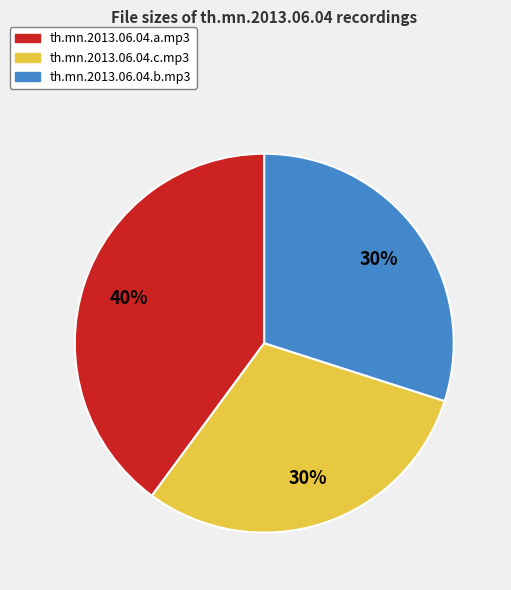

Which has a higher value, th.mn.2013.06.04.b.mp3 or th.mn.2013.06.04.a.mp3?

th.mn.2013.06.04.a.mp3